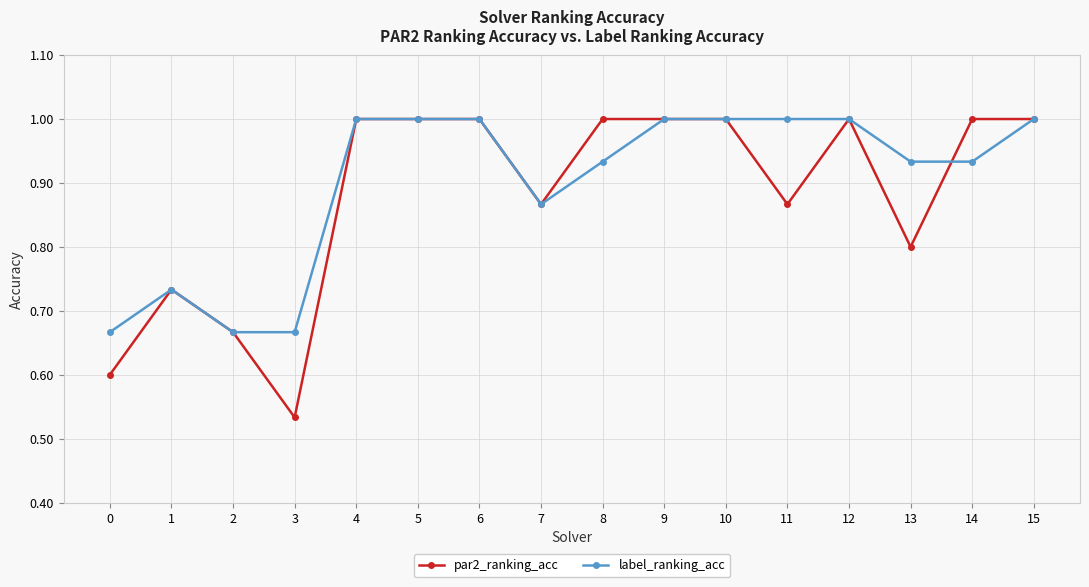

Which series has the largest range (max minus min)?

par2_ranking_acc